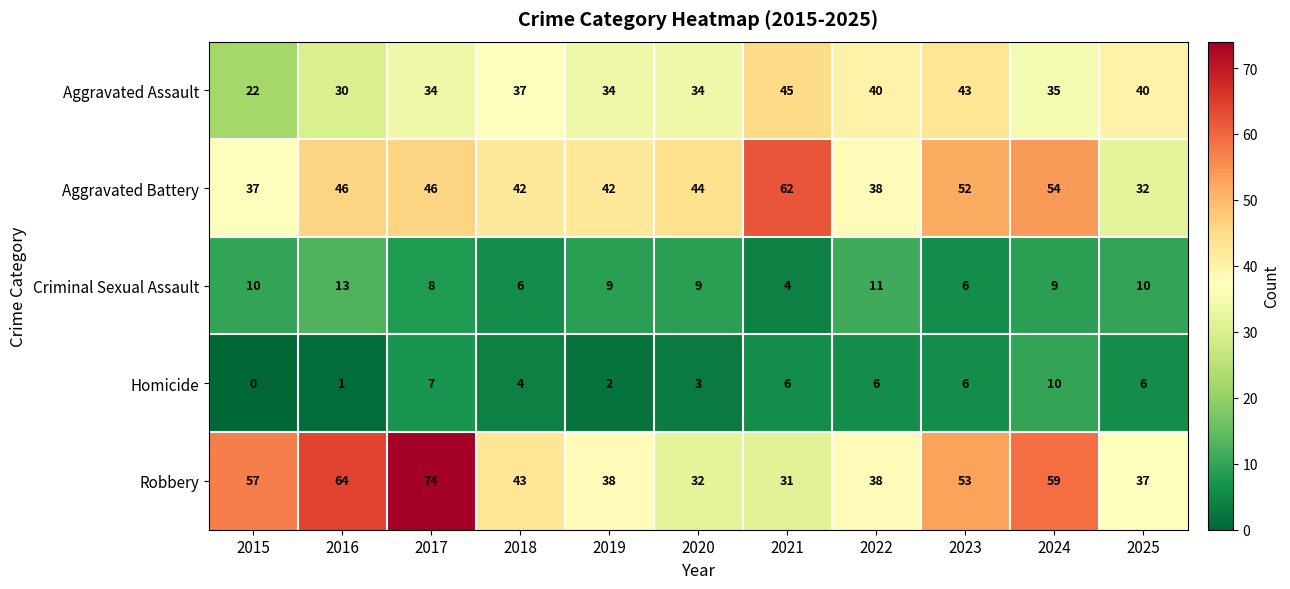

Where is Homicide nearest to the value 5?

2018